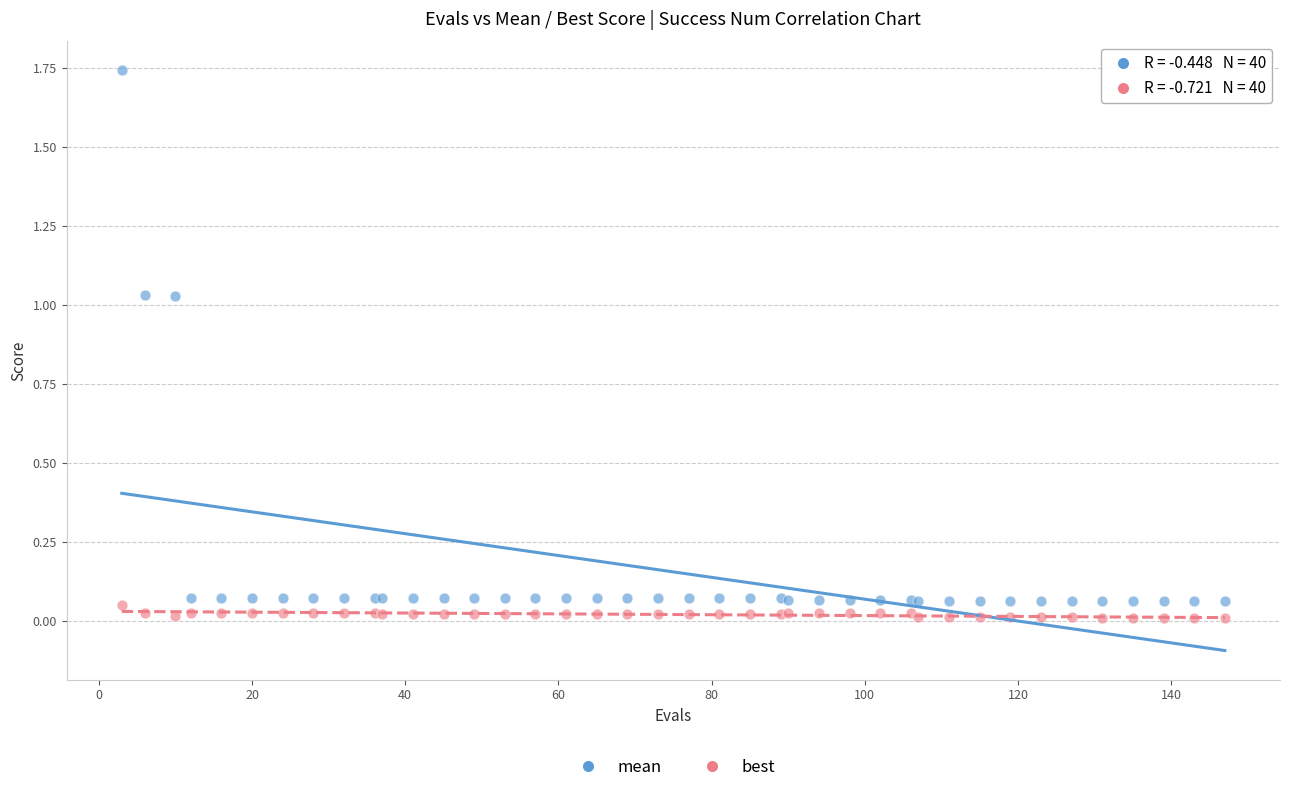

Which series has the largest Y range (max minus min)?

mean